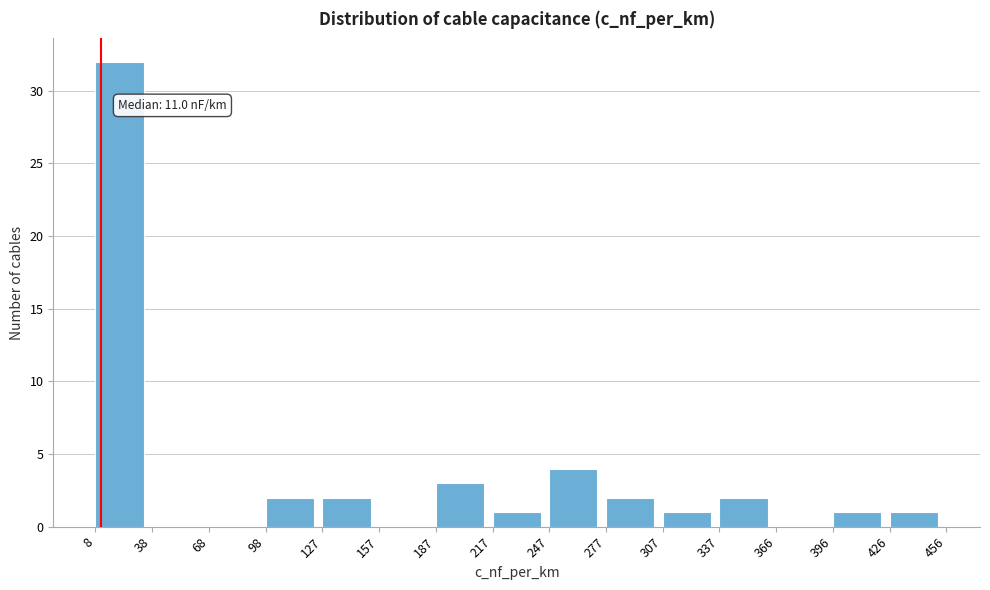

Which range on the x-axis has the tallest bar?

8 to 38